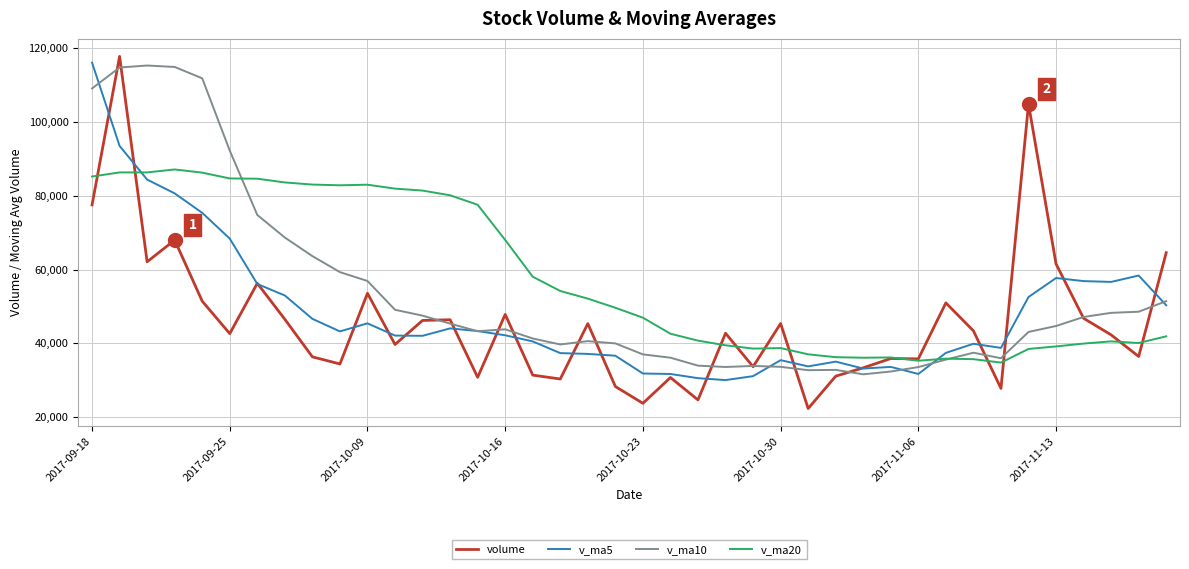

Which series has the widest spread of values?

volume